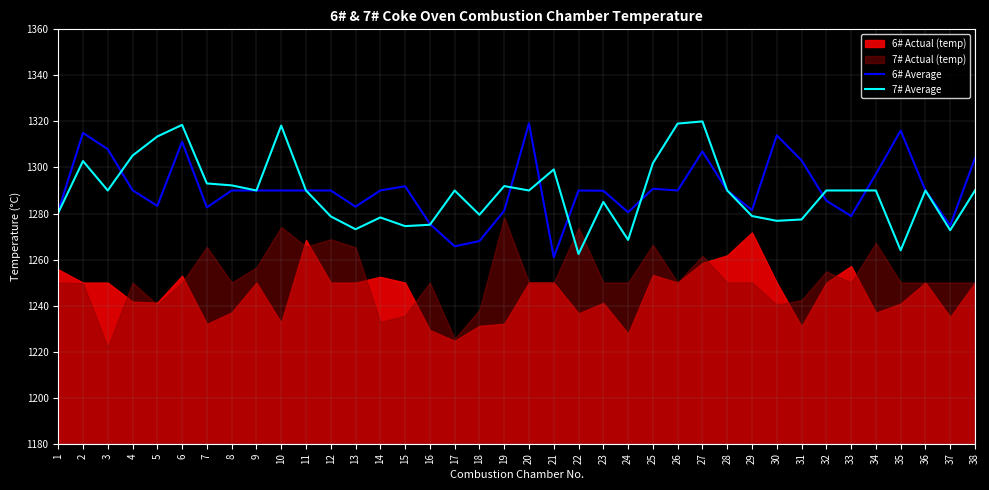

Is it true that 7# Average equals 2149.2 at 11?

False